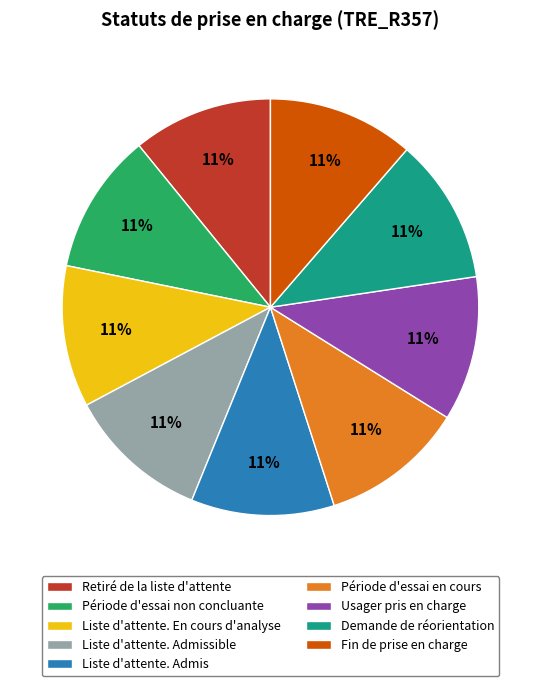

How many segments does this pie chart have?

9